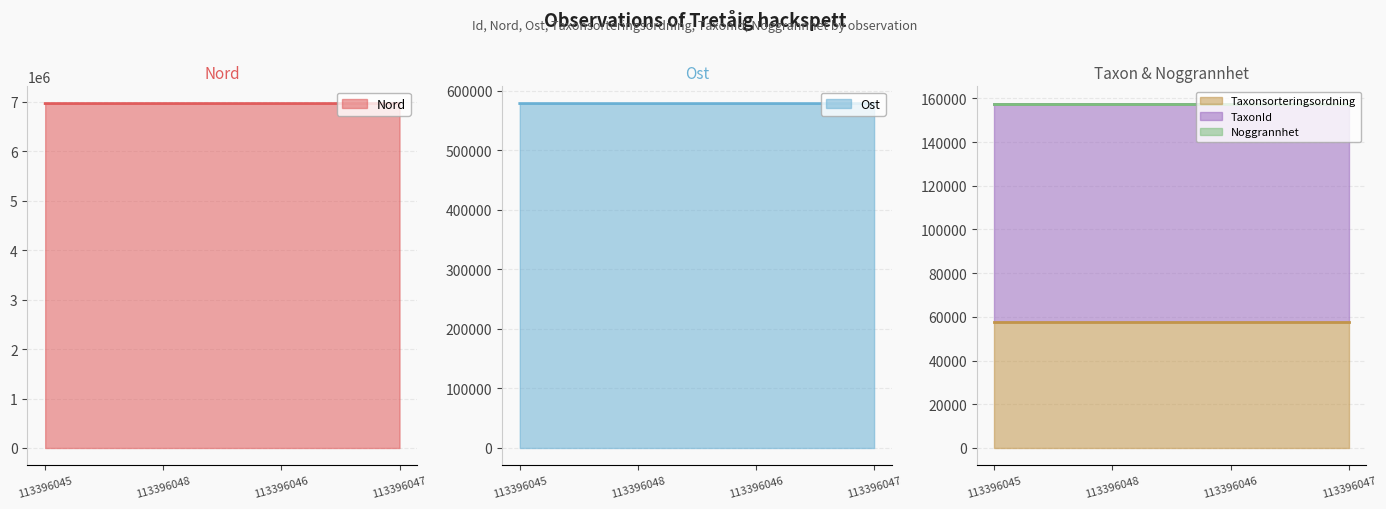

What is the minimum value shown in the chart?

10